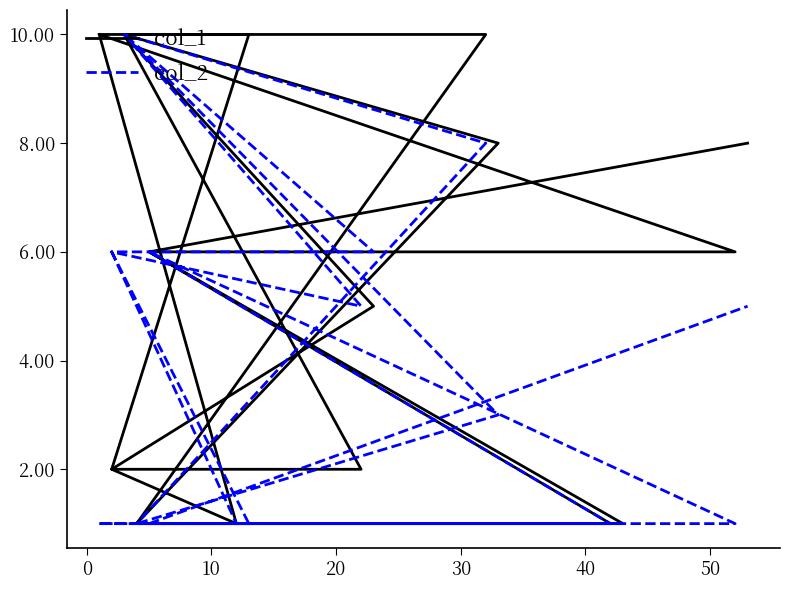

At how many categories does at least one series exceed 5?

14